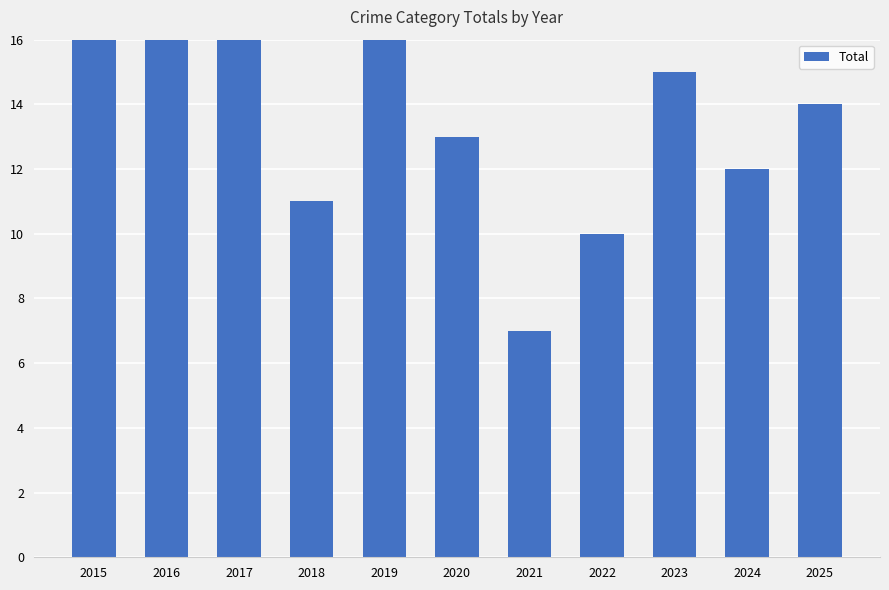

At which category does the chart reach its minimum across all series?

2021